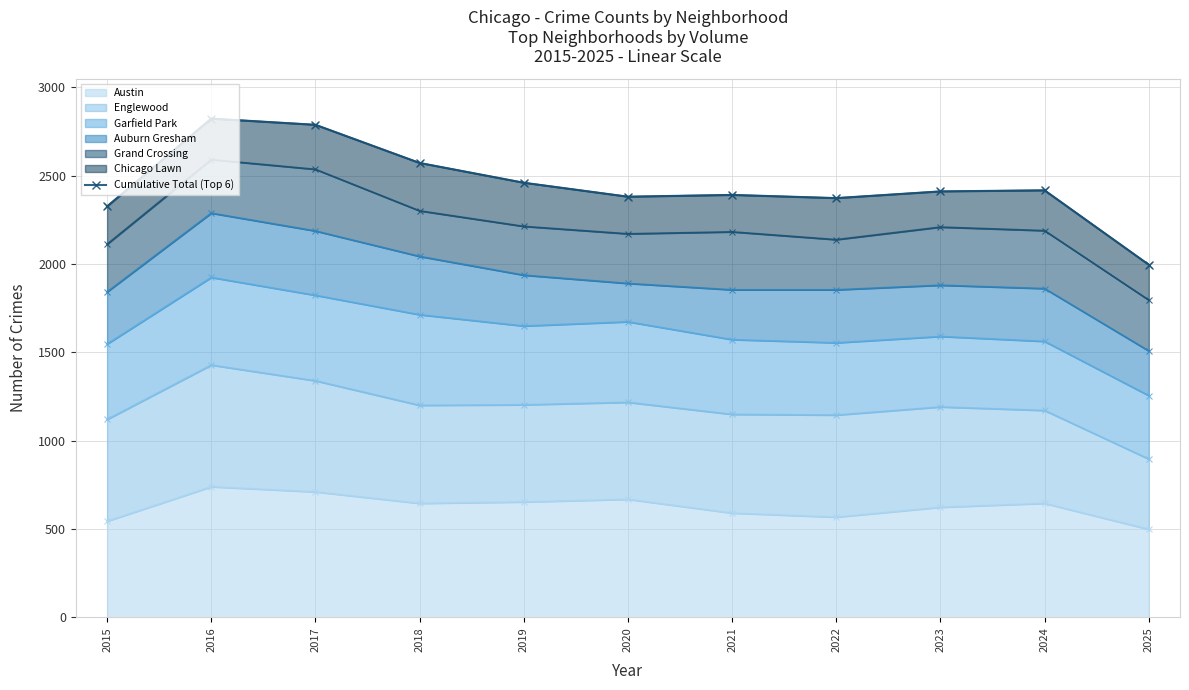

The Austin series shows 190 at 2025. True or false?

False